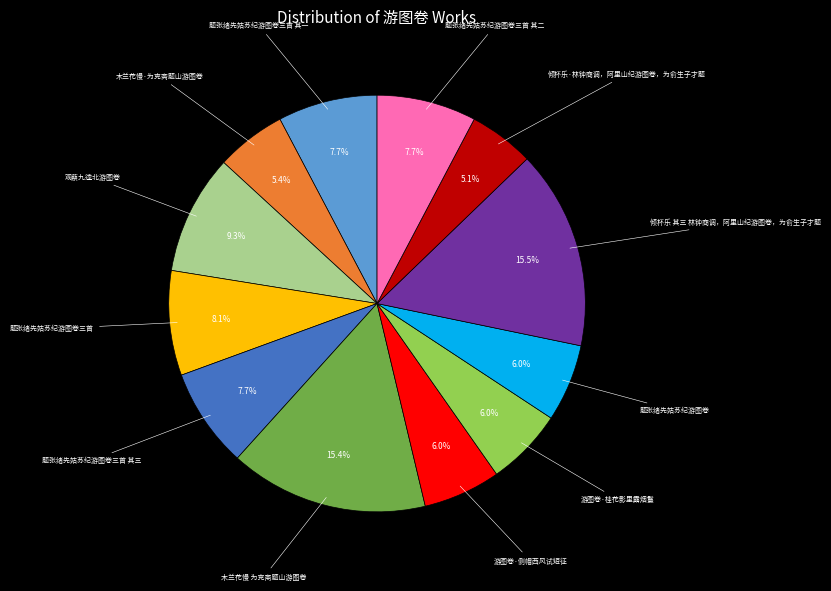

To the nearest percent, what portion does 木兰花慢·为克斋题山游图卷 represent?

5%